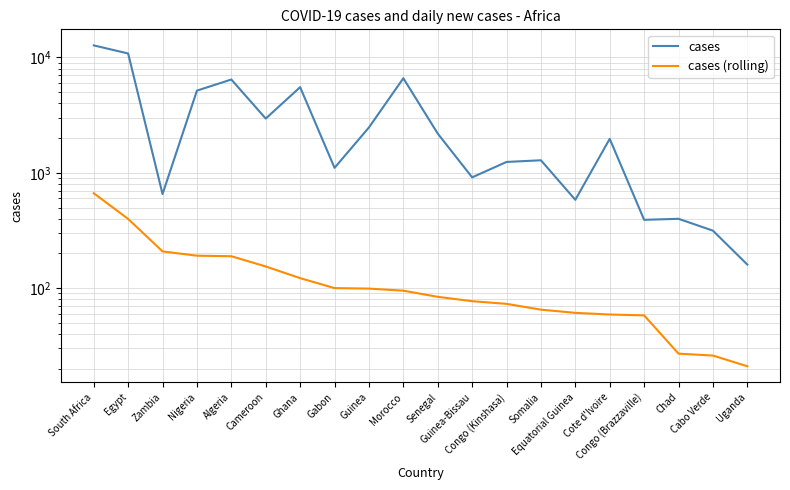

True or false: cases has more than 0 points higher than both neighbors.

True